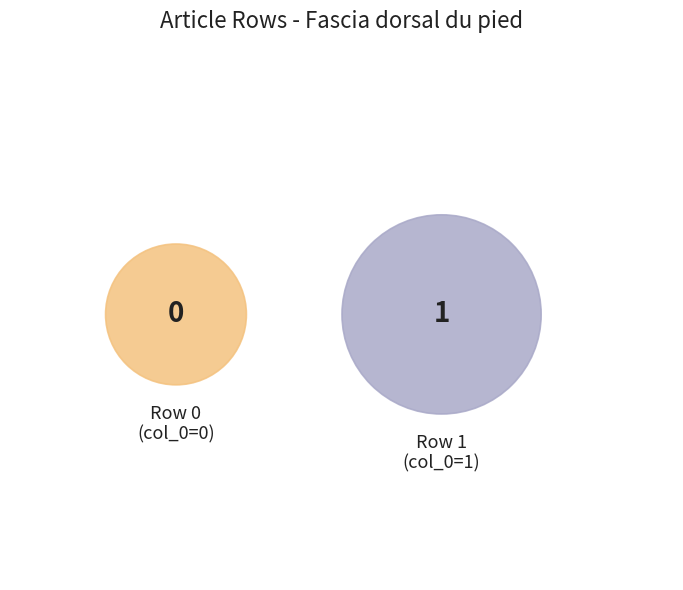

True or false: Fascia_dorsal_du_pied (row 1) accounts for 99% of the total.

False